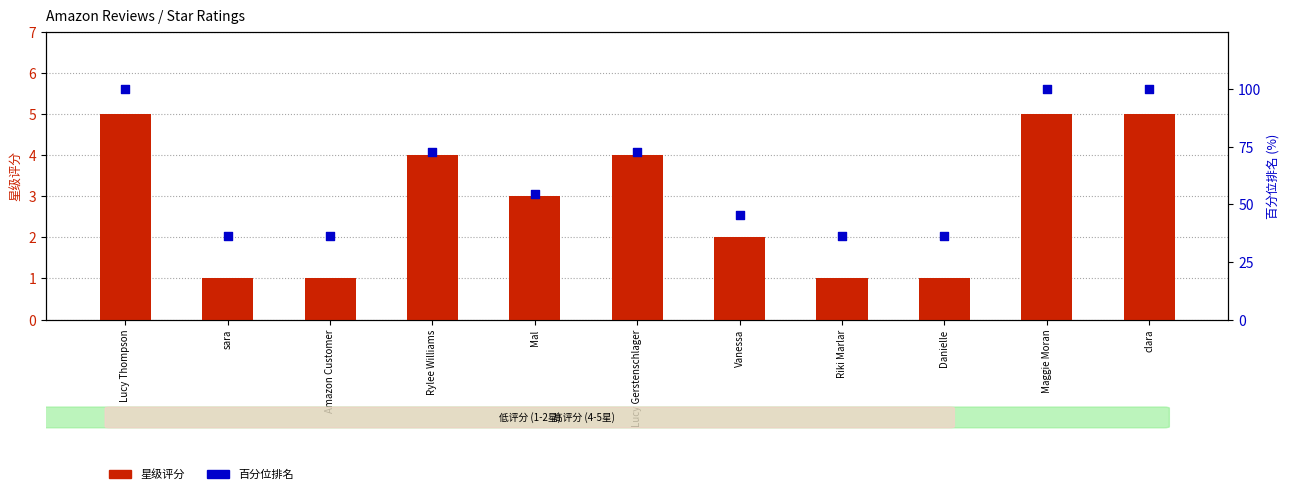

Which series has the largest total across all categories?

百分位排名